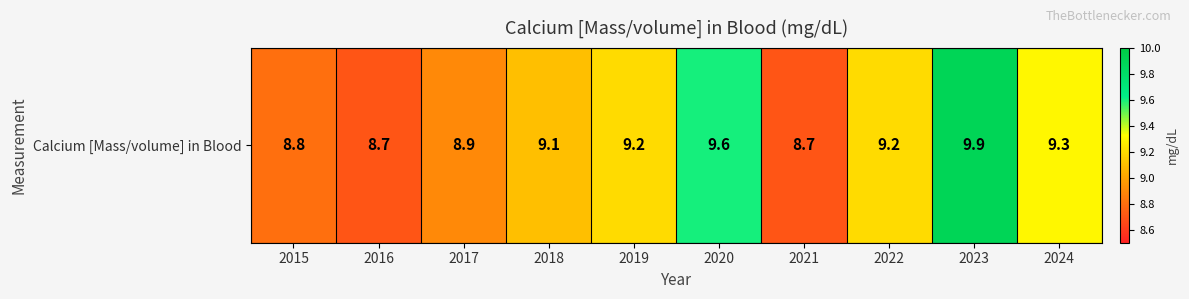

Which has a higher value, 2023 or 2019?

2023